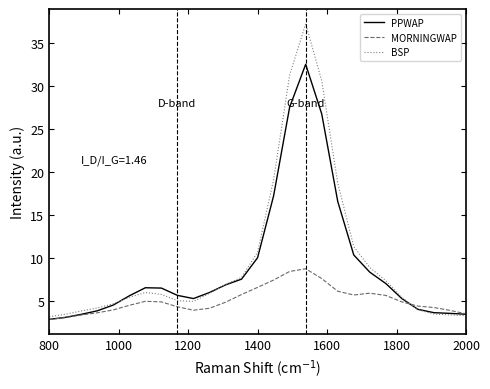

What is the difference between the maximum and second lowest values in the MORNINGWAP series?

5.7